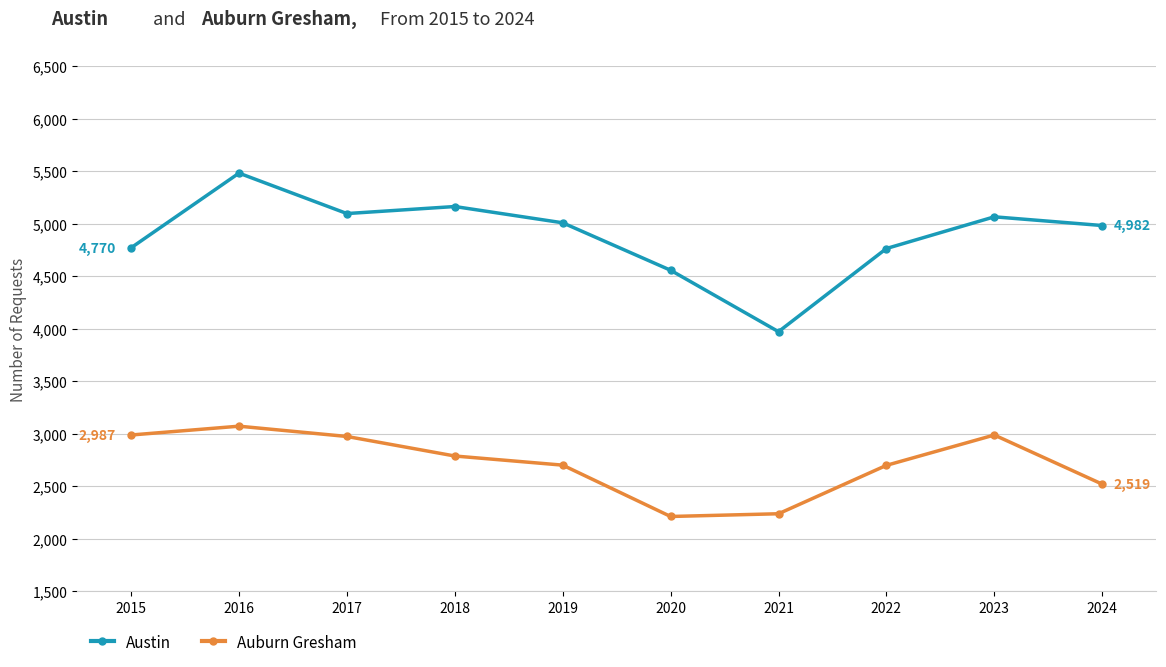

List the series in order of their peak value, lowest first.

Auburn Gresham, Austin